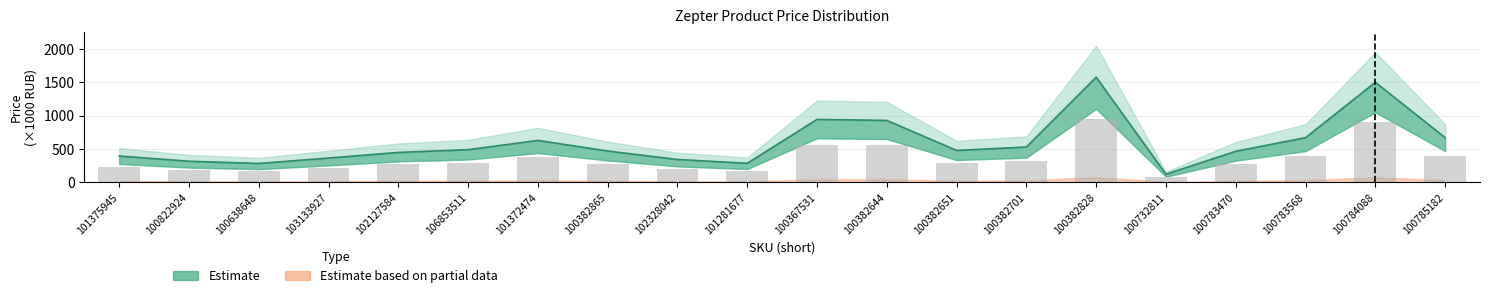

At which category is the sum across all series the highest?

100382828